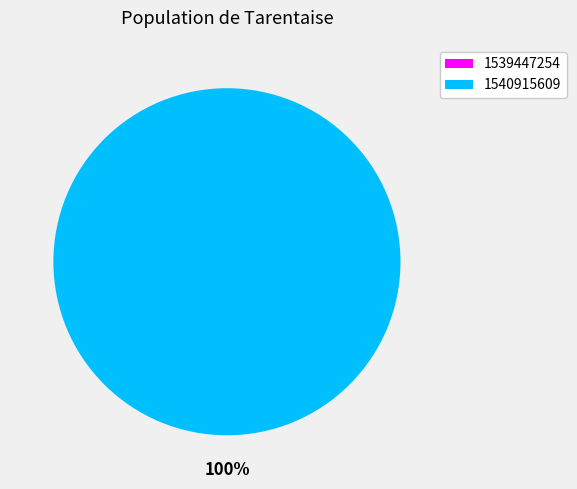

Which slice is the largest?

1540915609